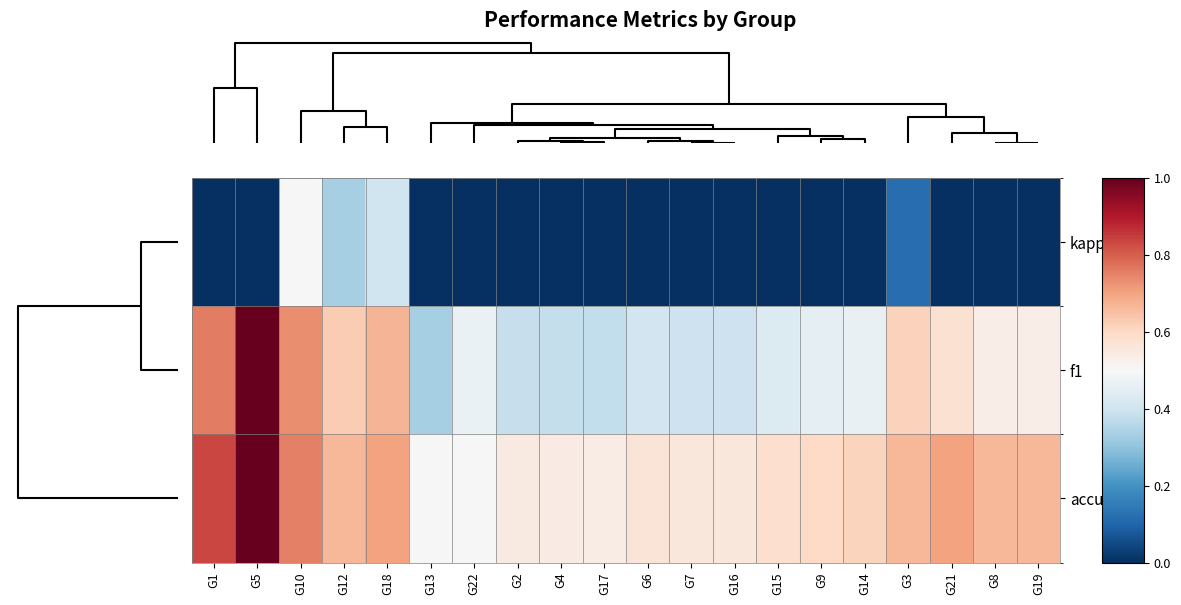

How many distinct data groups are displayed?

3